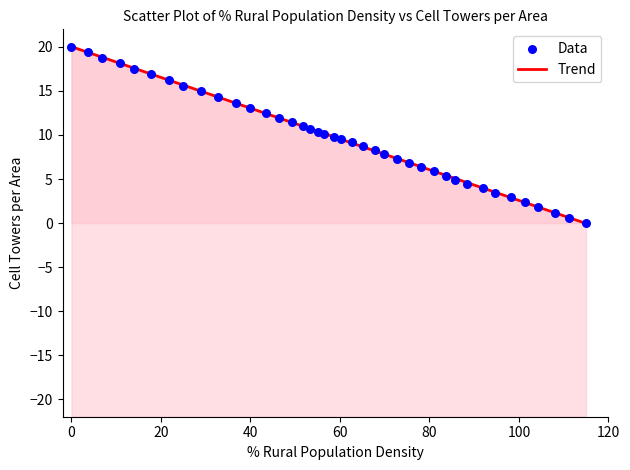

What is the range of Y values (max minus min)?

20.0